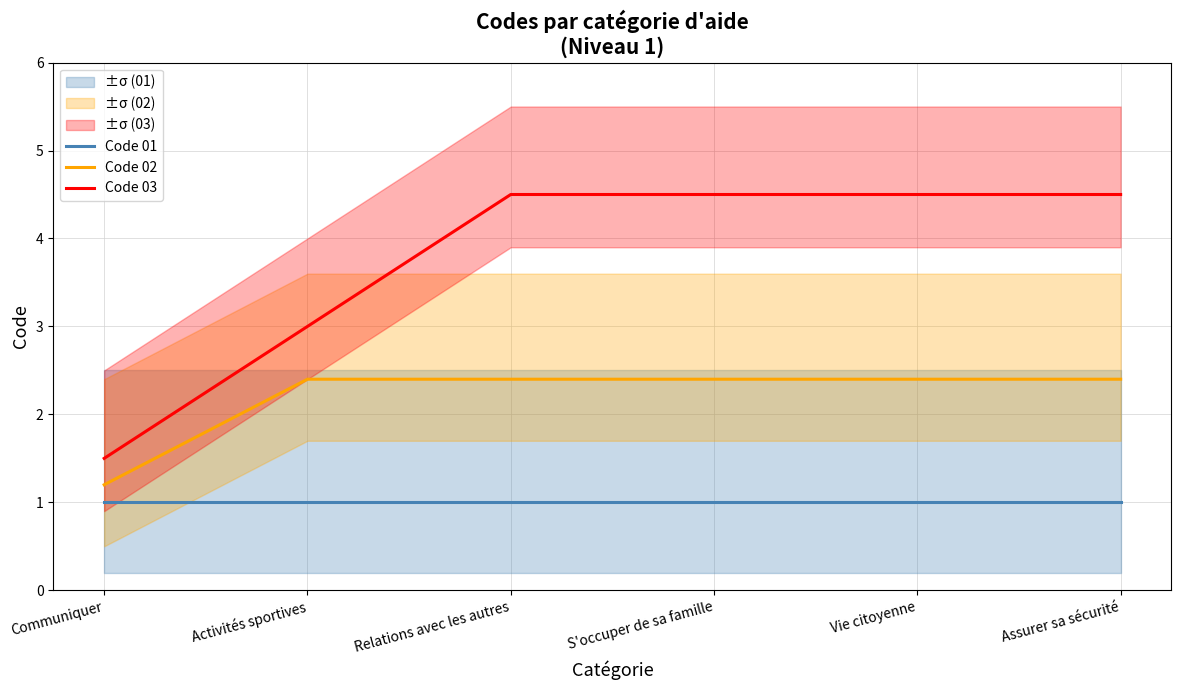

Rank the categories by Code 03 value from highest to lowest.

Relations avec les autres, S'occuper de sa famille, Vie citoyenne, Assurer sa sécurité, Activités sportives, Communiquer